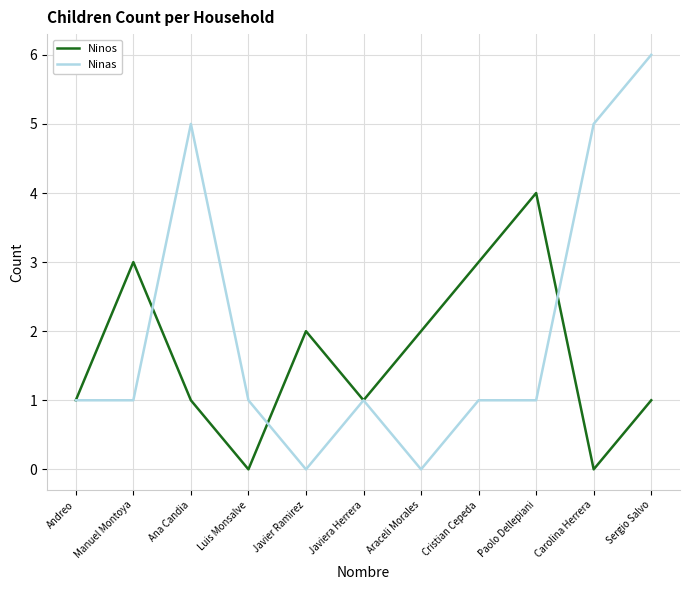

List the series in order of their overall mean, lowest first.

Ninos, Ninas